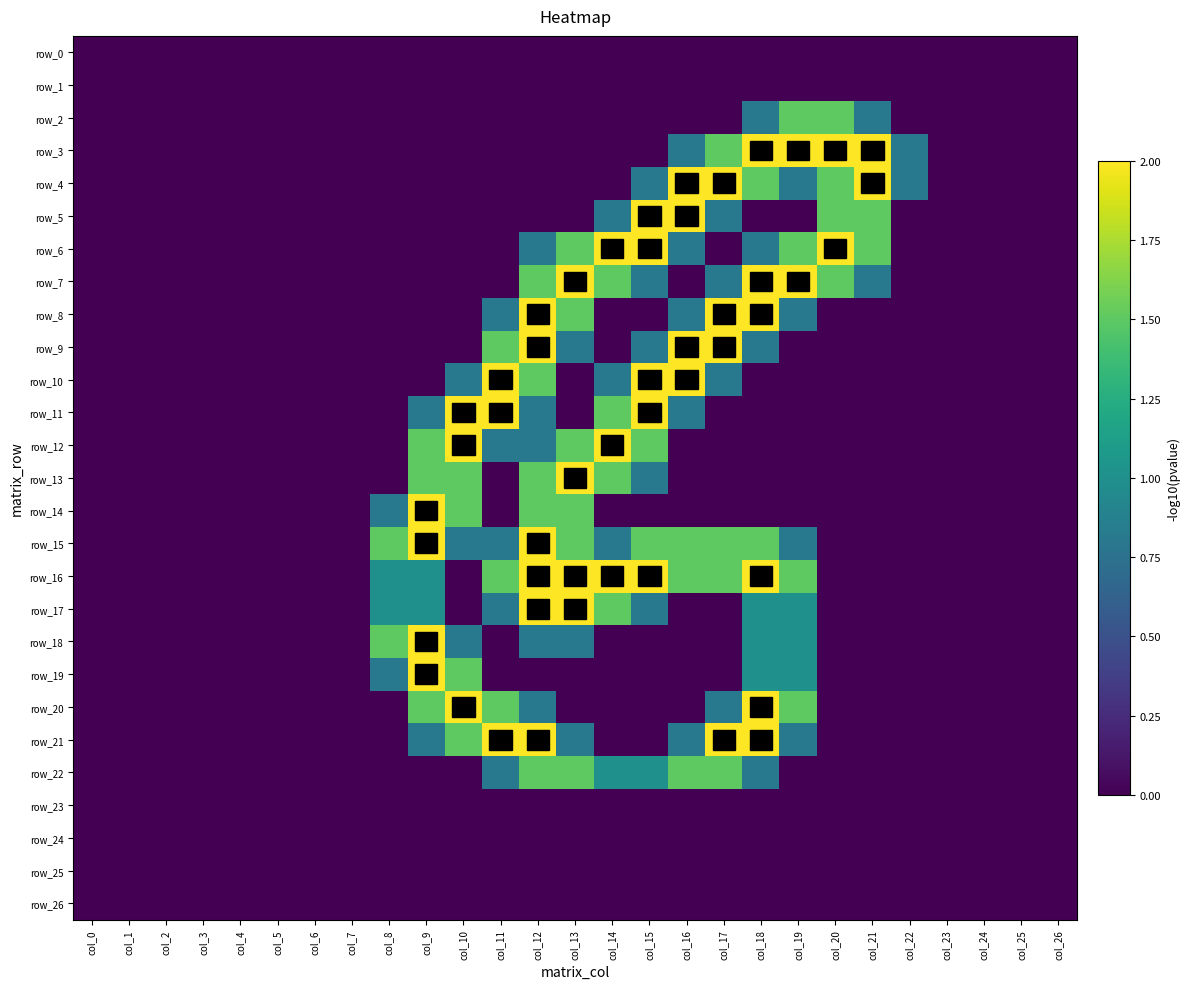

Rank the categories by row_17 value from highest to lowest.

col_12, col_13, col_14, col_8, col_9, col_18, col_19, col_11, col_15, col_0, col_1, col_2, col_3, col_4, col_5, col_6, col_7, col_10, col_16, col_17, col_20, col_21, col_22, col_23, col_24, col_25, col_26